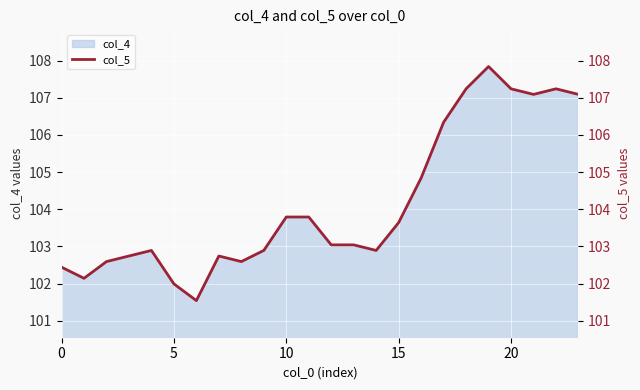

Is it true that the value at 9 is 171.4?

False